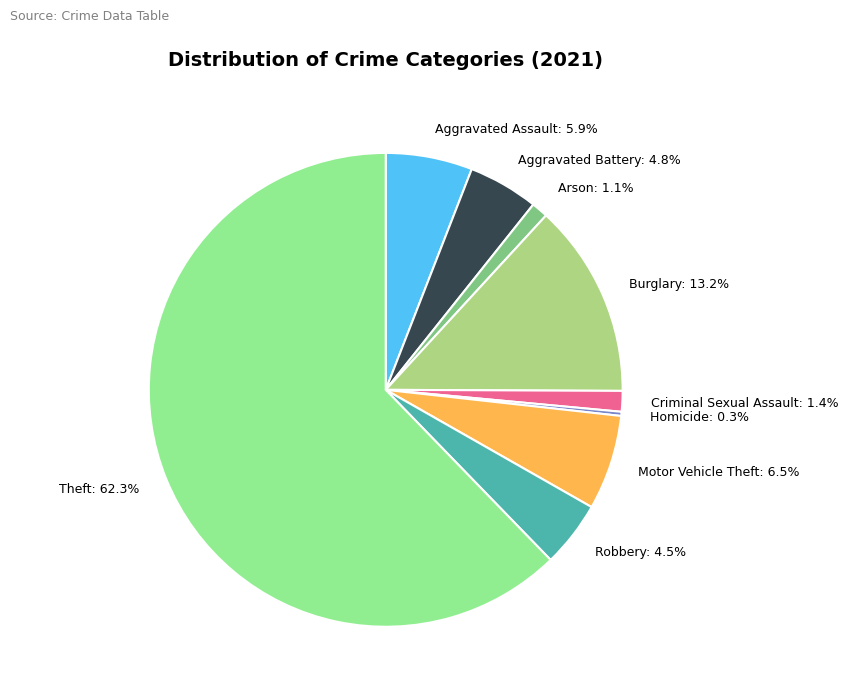

Which category has the smallest portion of the pie?

Homicide